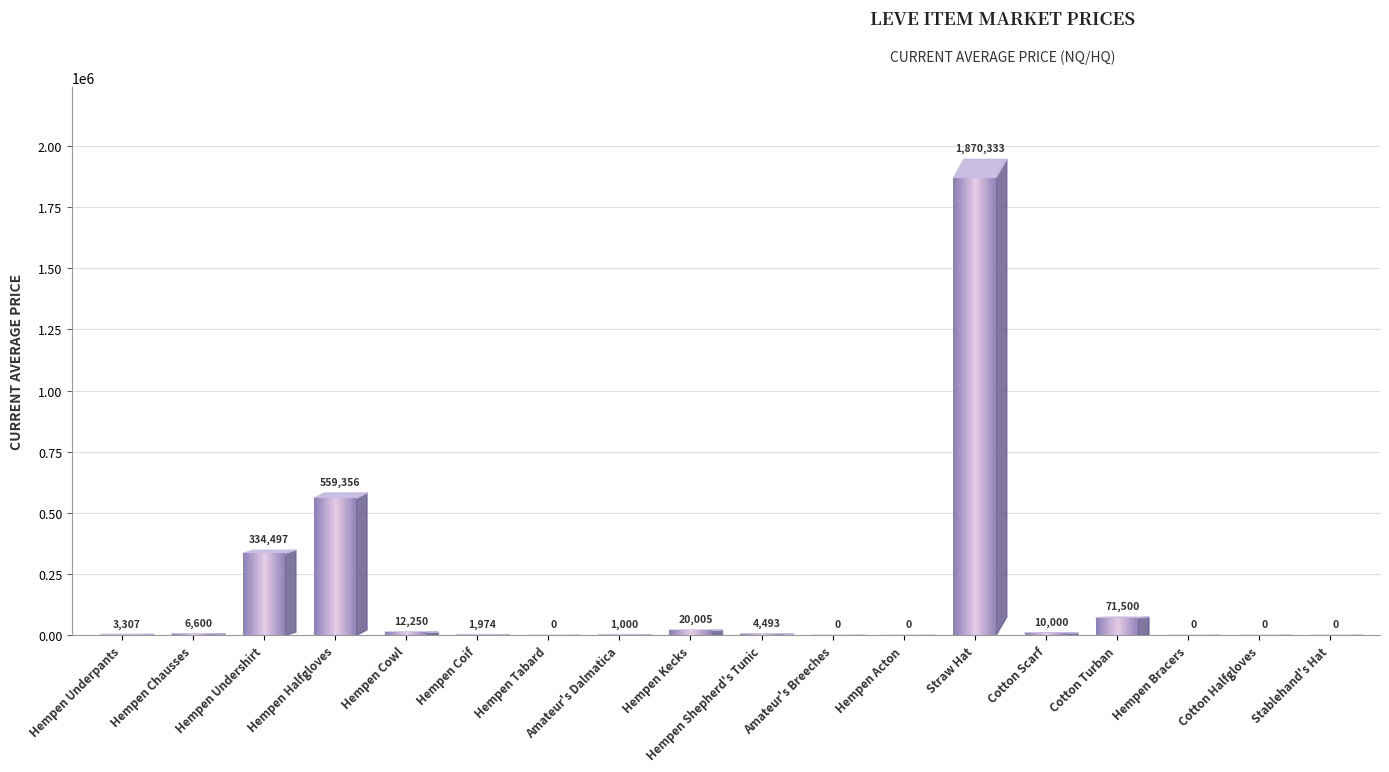

At which label is the value closest to 935166?

Hempen Halfgloves